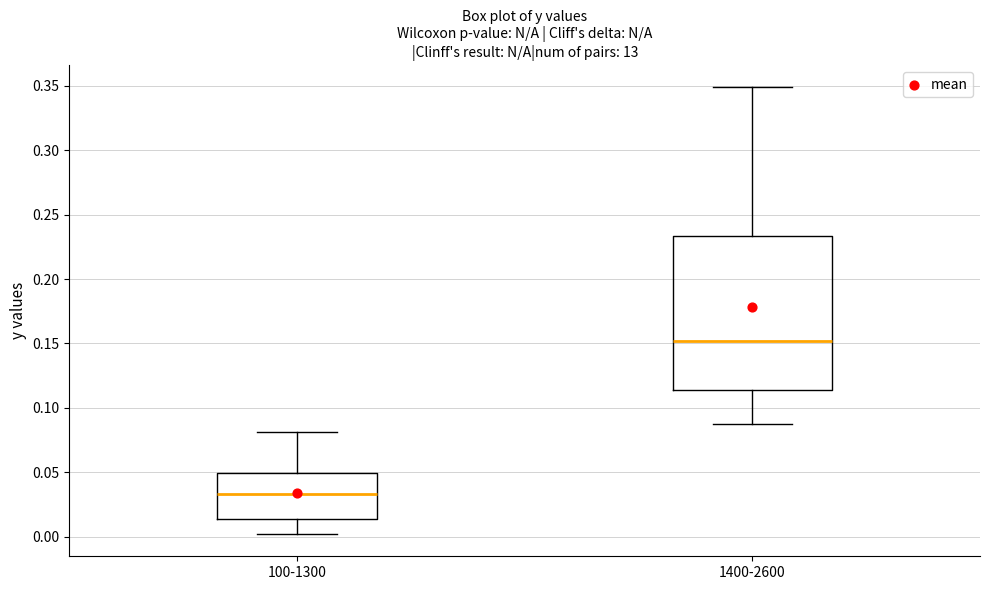

Which box is the tallest, from its lower edge to its upper edge?

1400-2600